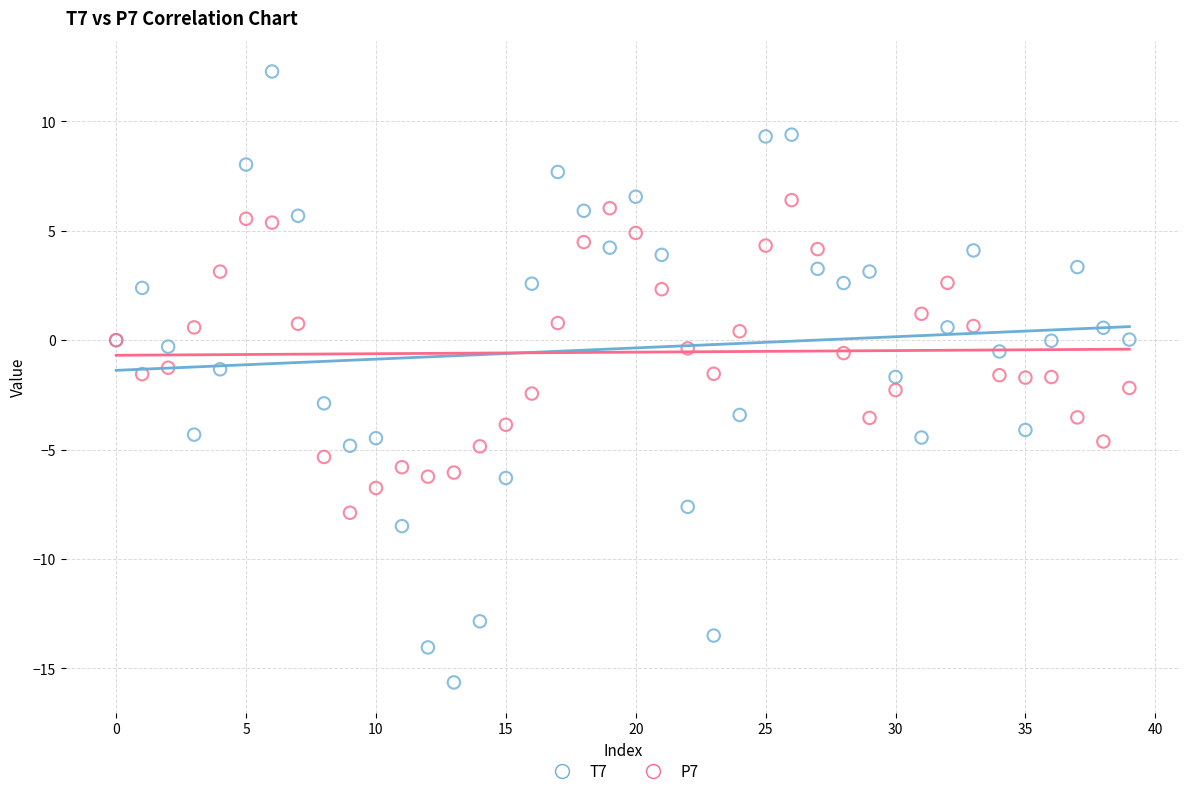

Which series contains the lowest Y value?

T7